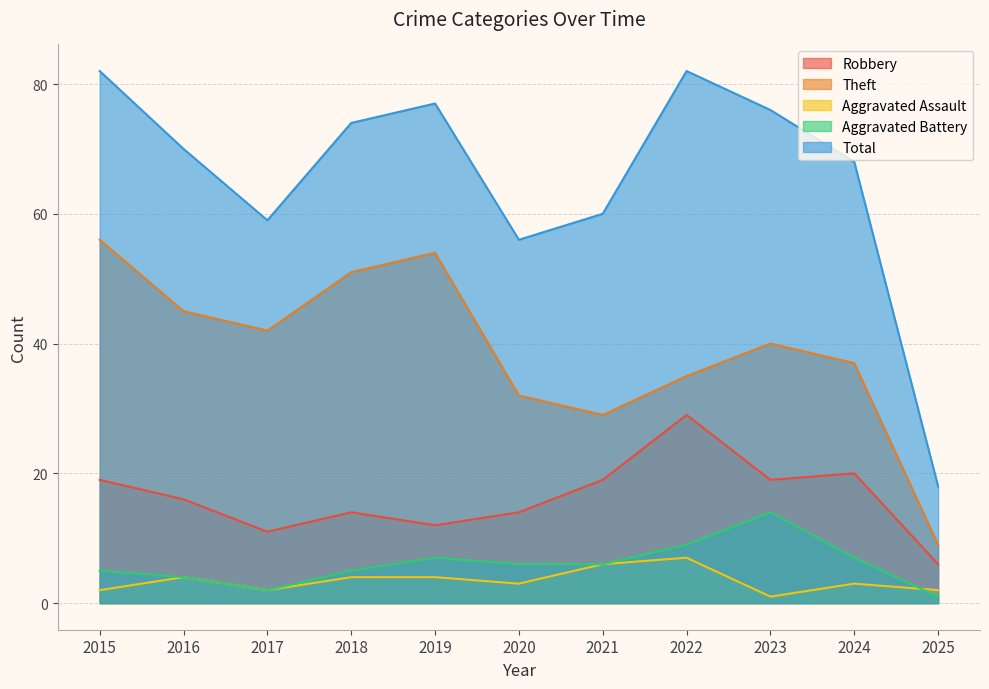

True or false: Aggravated Assault and Theft cross at least once.

False